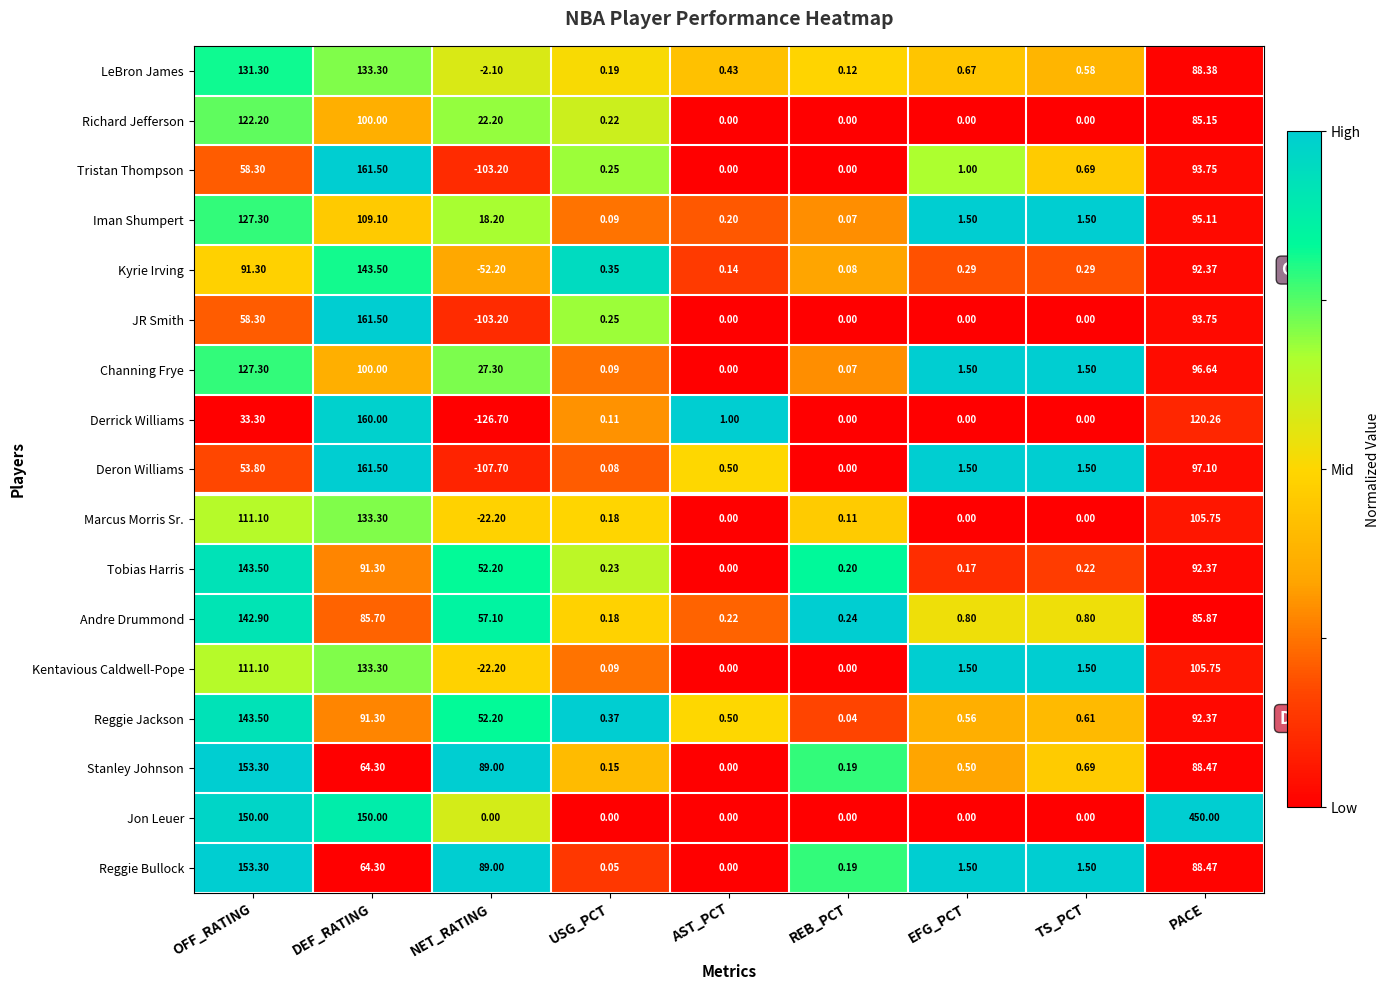

Which label corresponds to the smallest value in the chart?

NET_RATING